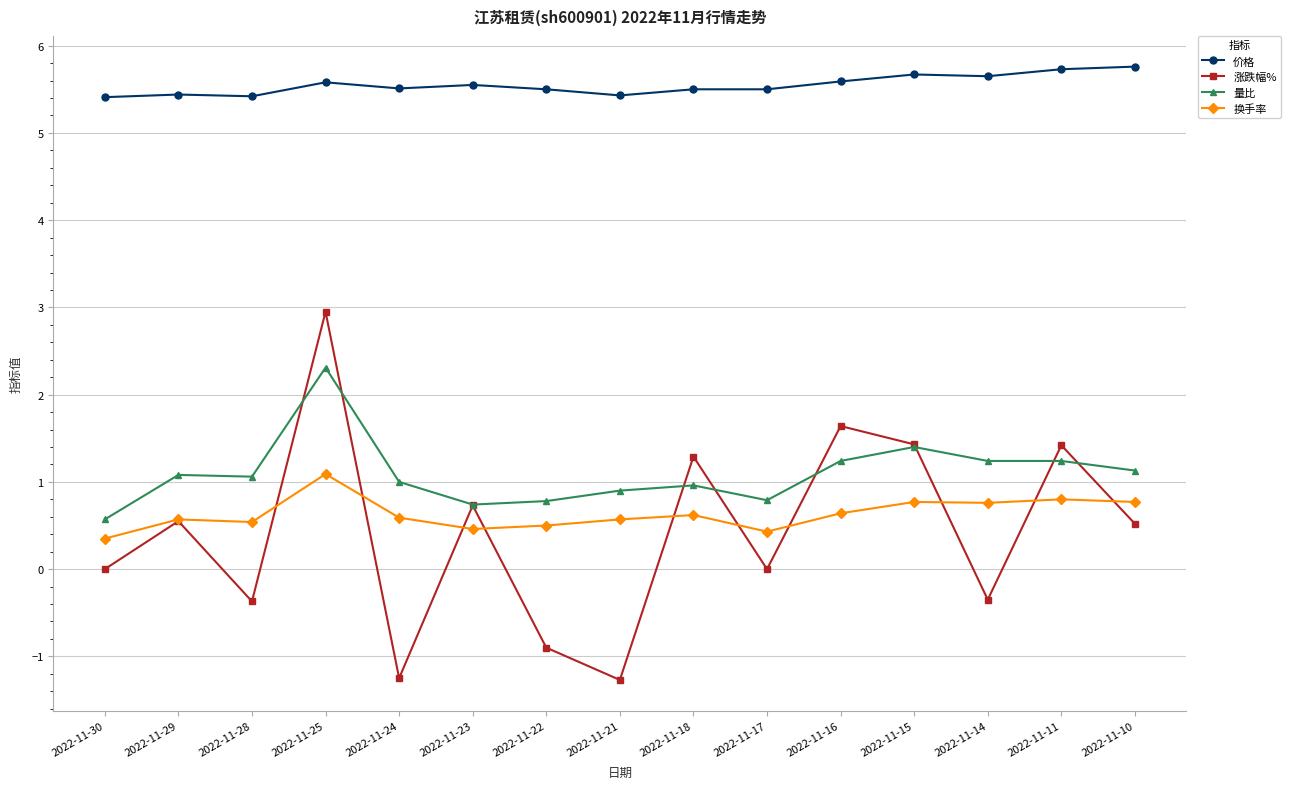

What is the maximum value for 价格?

5.8